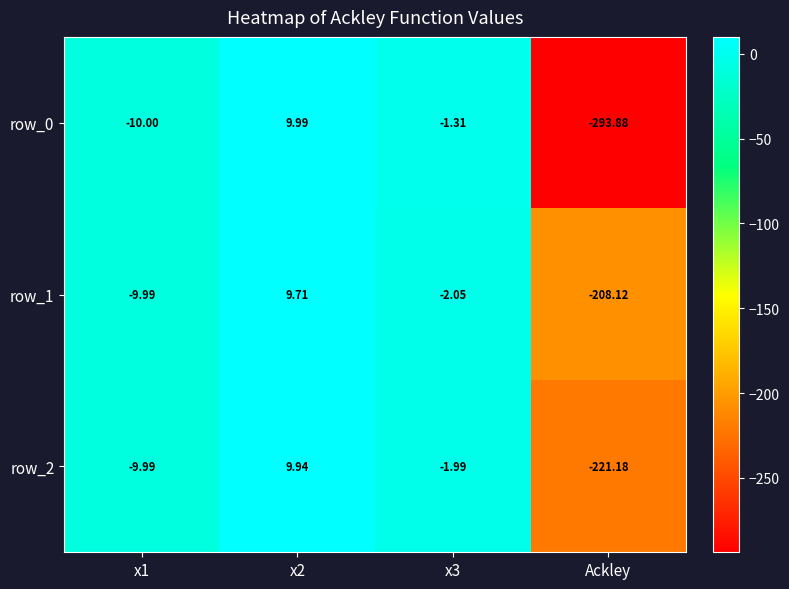

The row_1 series shows -14.9 at x1. True or false?

False